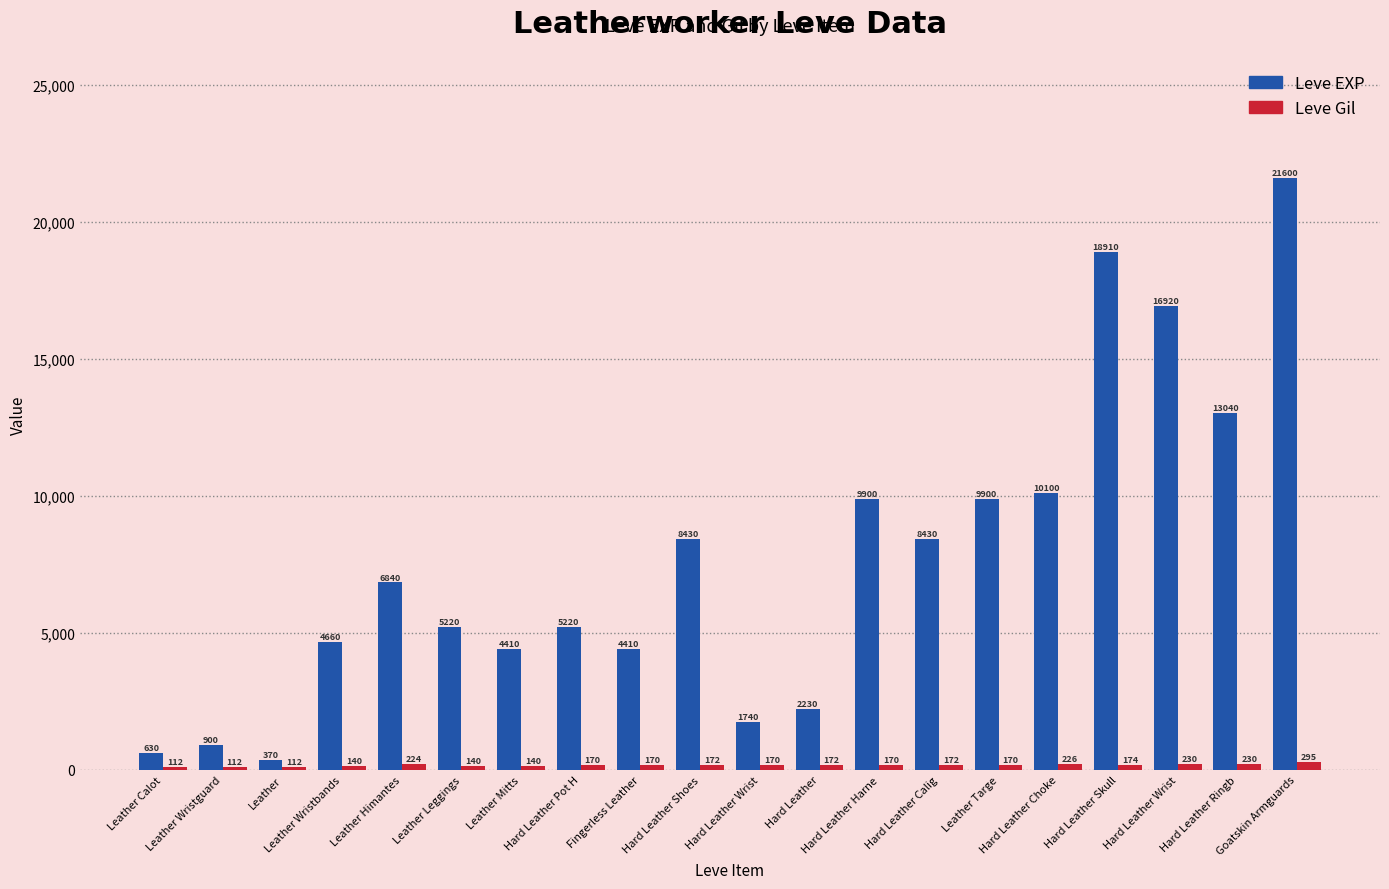

How many values in the Leve Gil series are below 170?

6